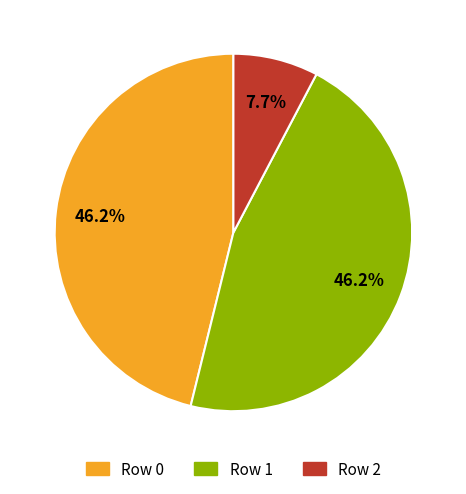

Which slice is the smallest?

Row 2